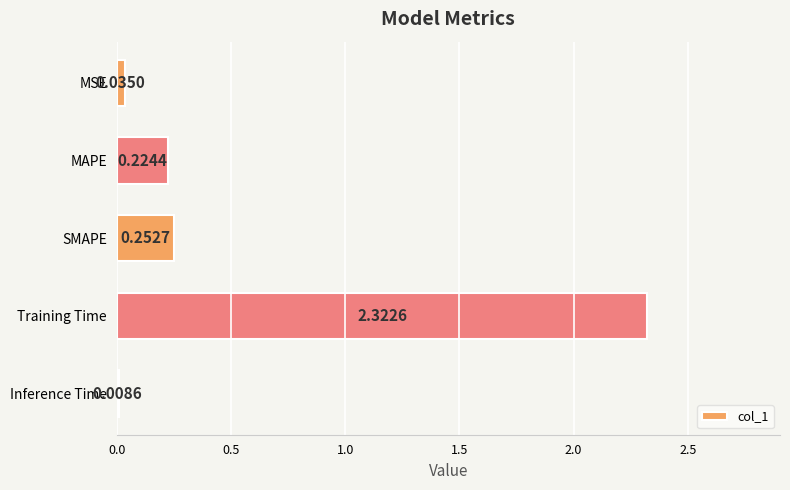

What is the sum of the values at MAPE and SMAPE?

0.5